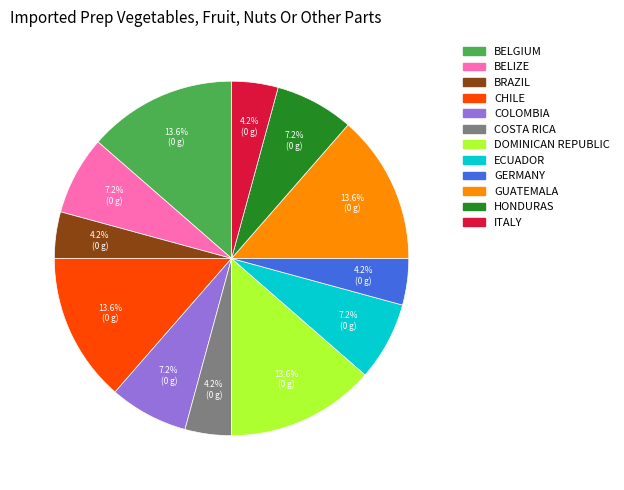

How much of the chart is everything except GERMANY?

95.8%